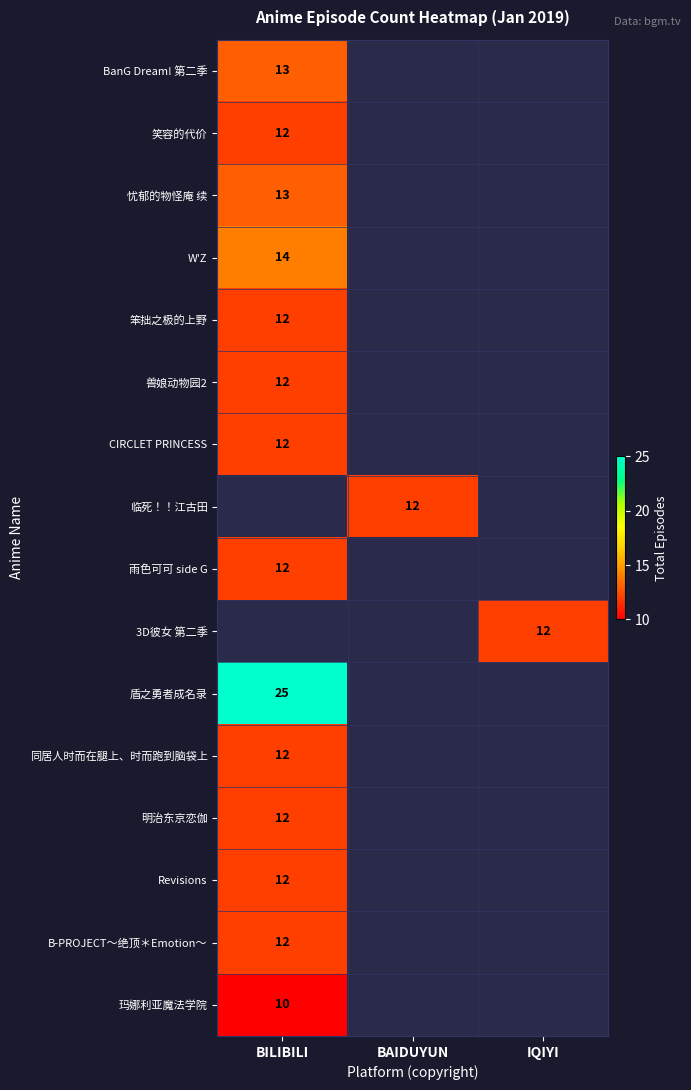

True or false: 盾之勇者成名录 has a value of 10 at BILIBILI.

False